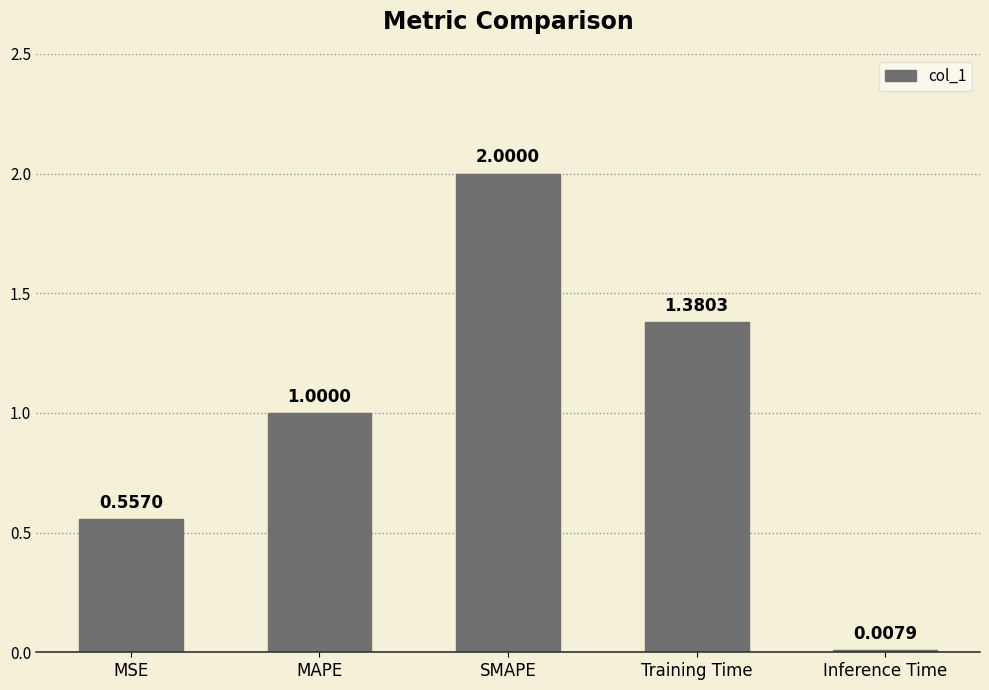

What is the difference between the maximum and minimum values?

2.0